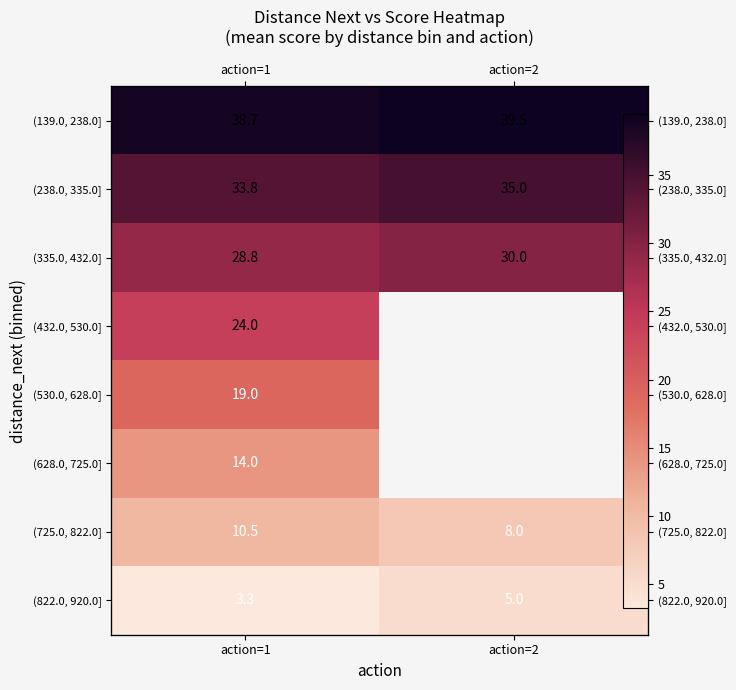

Which series has the largest total across all categories?

(139.0, 238.0]